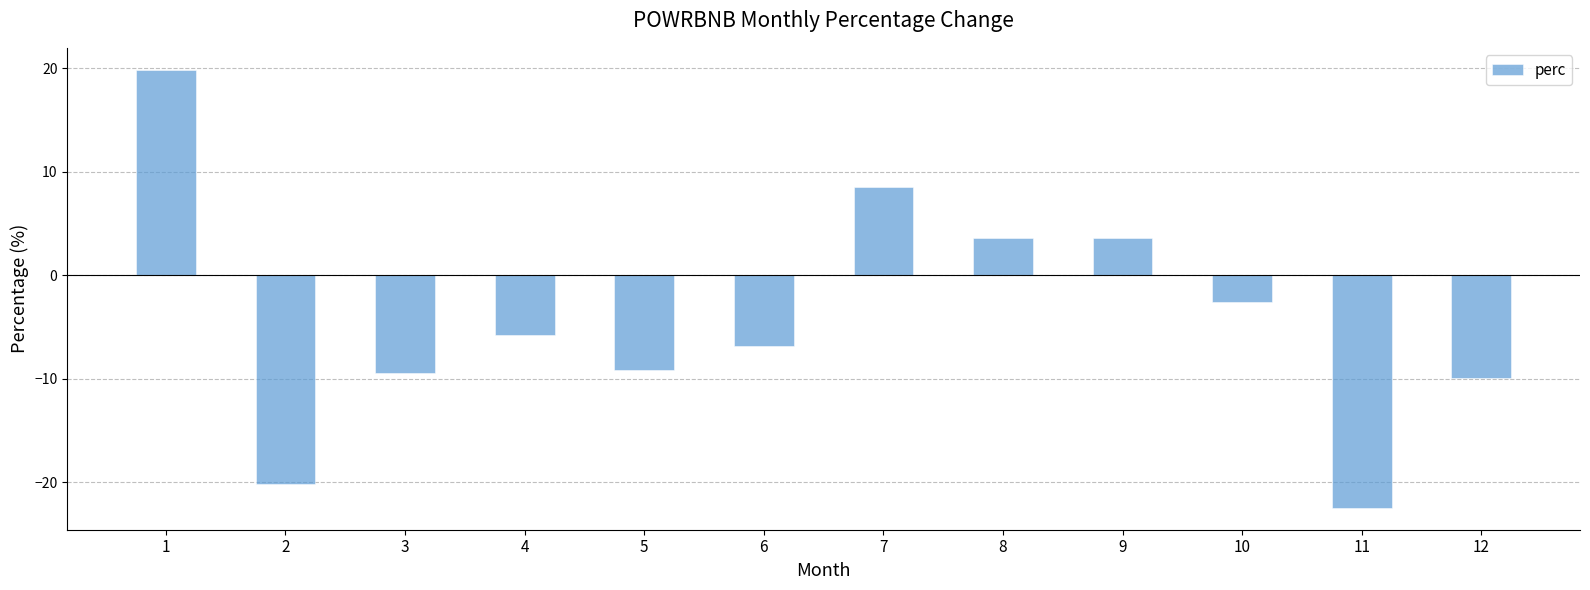

Reading left to right, extract all data points from this chart.

1=19.9	2=-20.2	3=-9.4	4=-5.8	5=-9.2	6=-6.9	7=8.6	8=3.6	9=3.6	10=-2.6	11=-22.5	12=-10.0